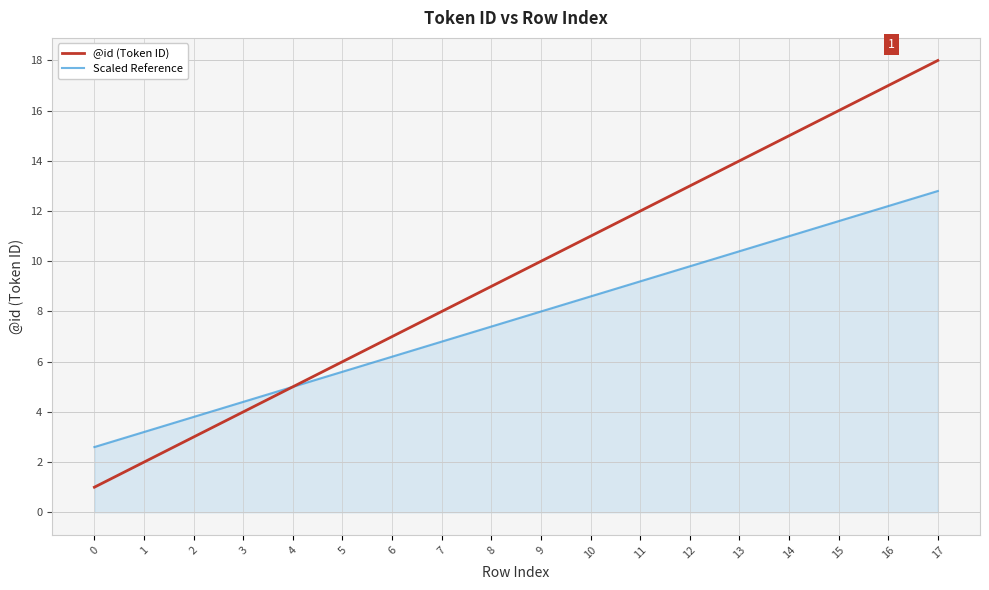

How many lines are shown in the chart?

2